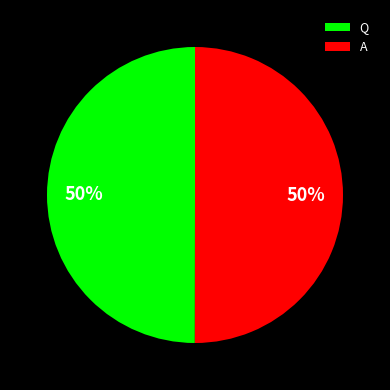

Combined, do Q and A account for over 50%?

Yes